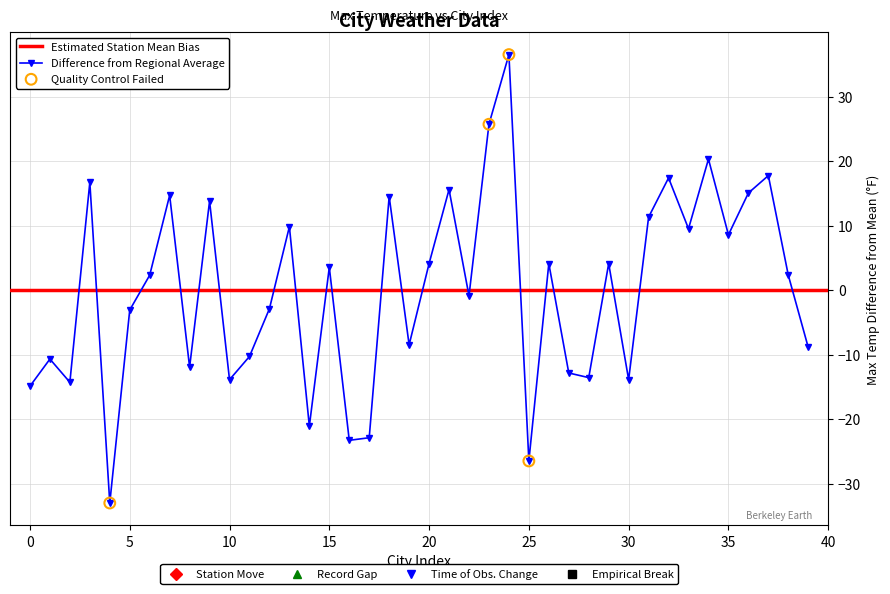

What is the change in value from 18 to 38?

-12.2